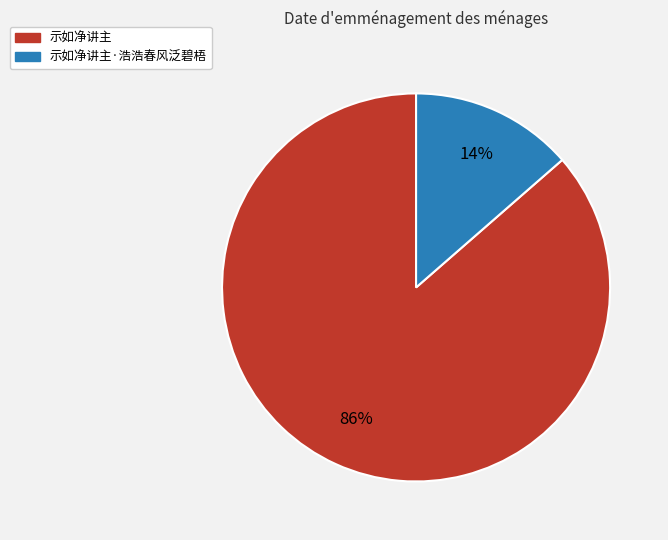

Is there a majority slice in this chart?

Yes